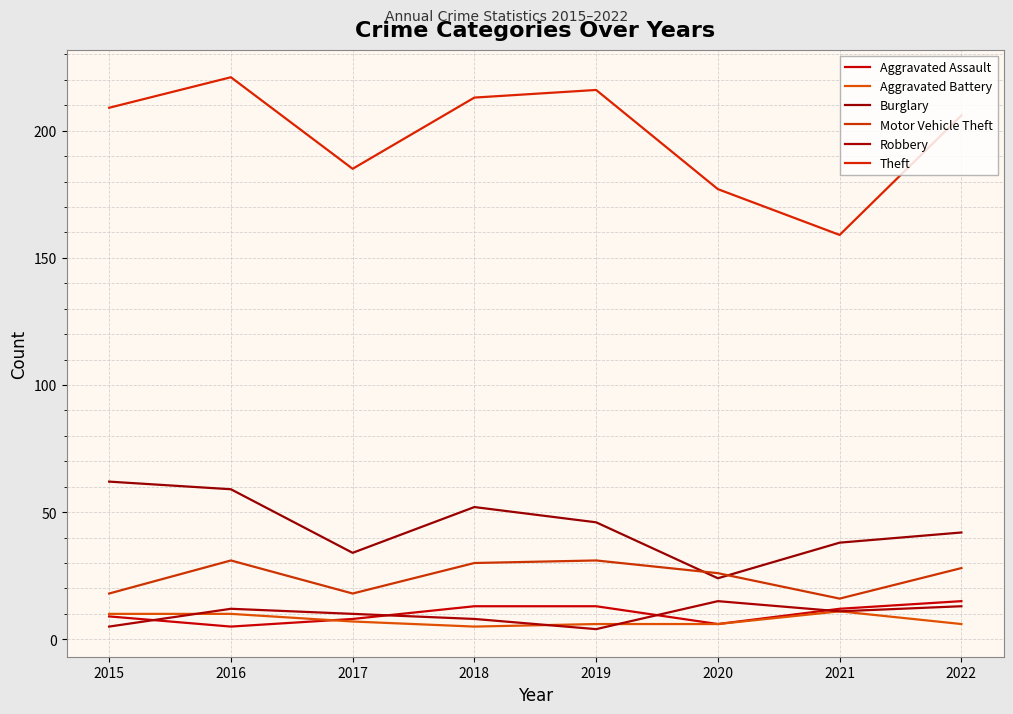

Which series changed the most between 2016 and 2020?

Theft